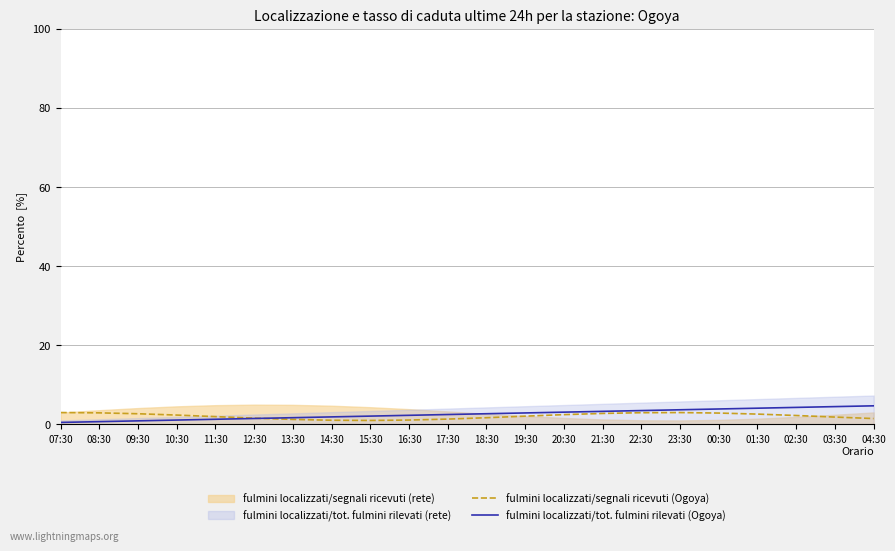

Rank the categories by fulmini localizzati/tot. fulmini rilevati (Ogoya) value from highest to lowest.

04:30, 03:30, 02:30, 01:30, 00:30, 23:30, 22:30, 21:30, 20:30, 19:30, 18:30, 17:30, 16:30, 15:30, 14:30, 13:30, 12:30, 11:30, 10:30, 09:30, 08:30, 07:30